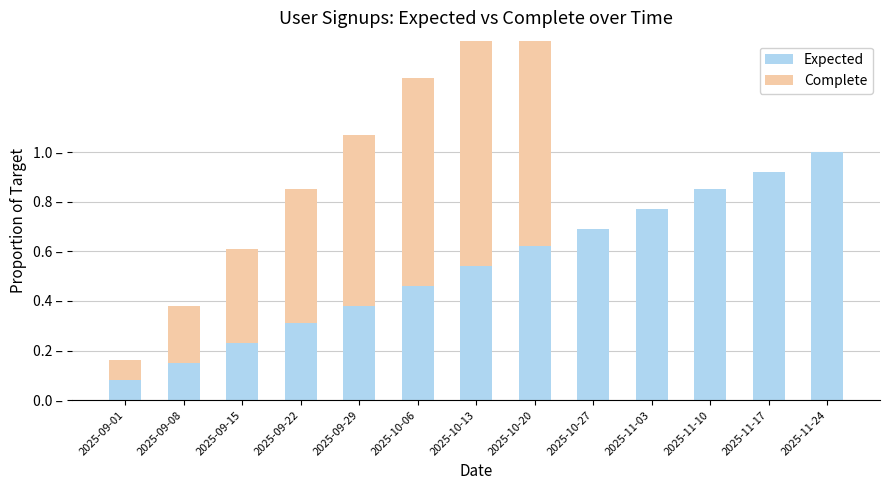

Rank the series at 2025-09-01 from lowest to highest value.

Expected, Complete